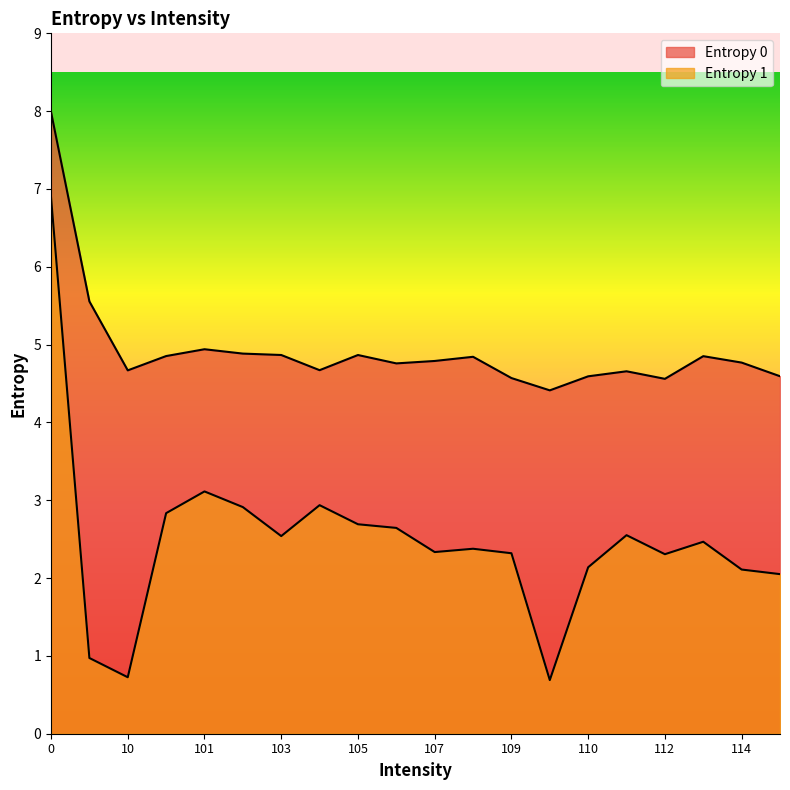

List the labels in order of Entropy 0 value, largest first.

0, 1, 101, 102, 103, 105, 100, 113, 108, 107, 114, 106, 104, 10, 111, 115, 110, 109, 112, 11